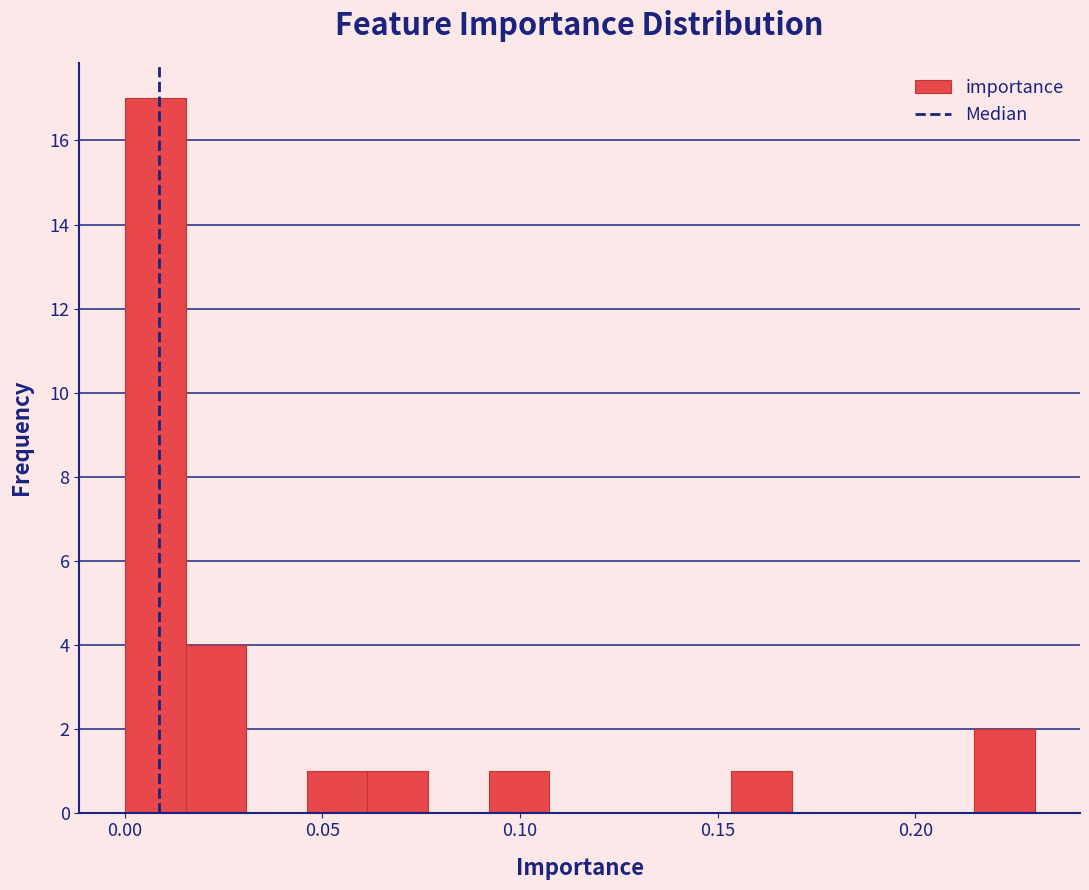

Read against the x-axis, roughly where is the centre of the tallest bar?

0.010